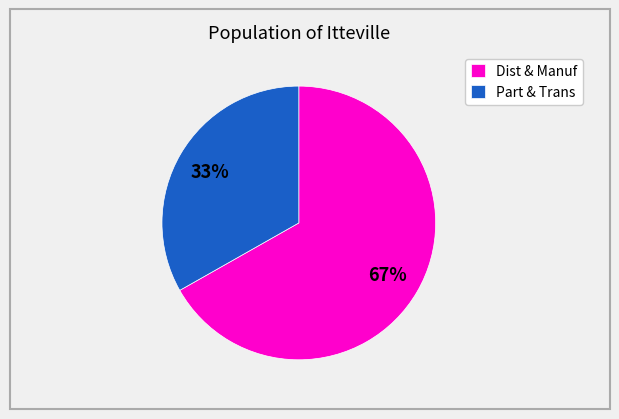

Do Part & Trans and Dist & Manuf together represent more than half of the pie?

Yes